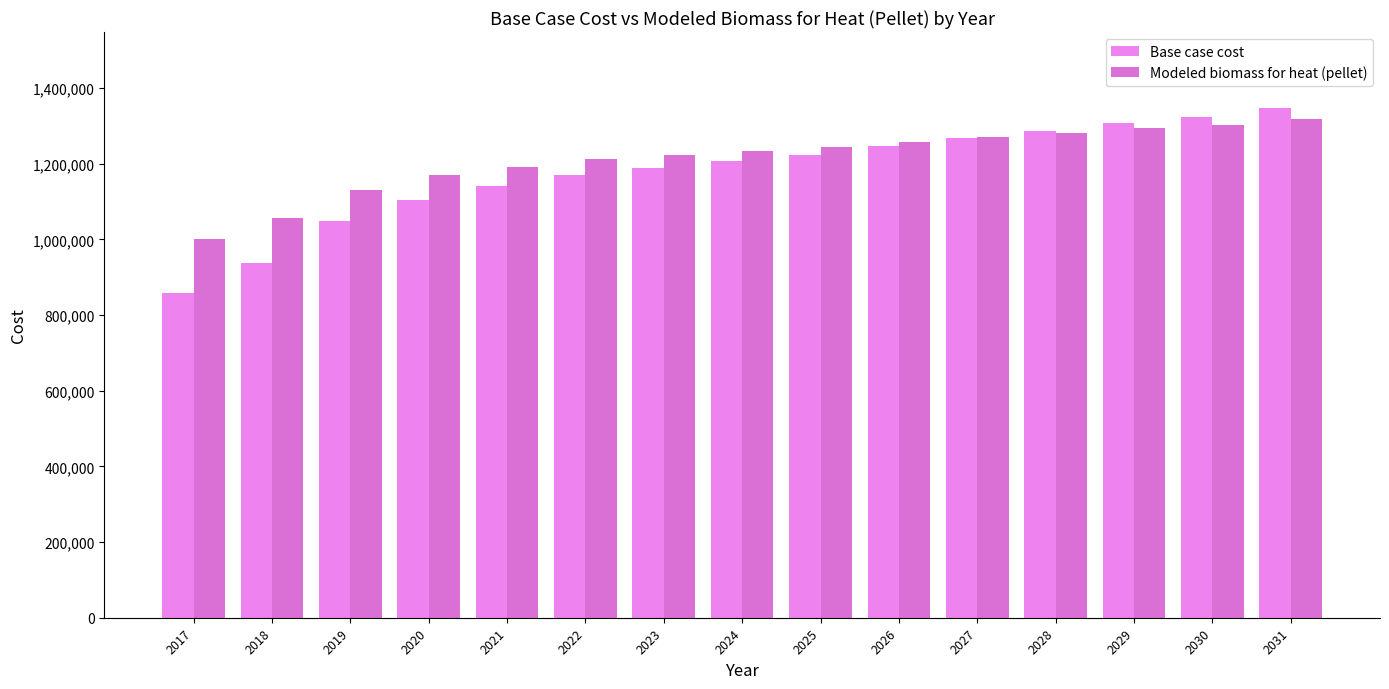

Which has a higher value, 2022 or 2025?

2025